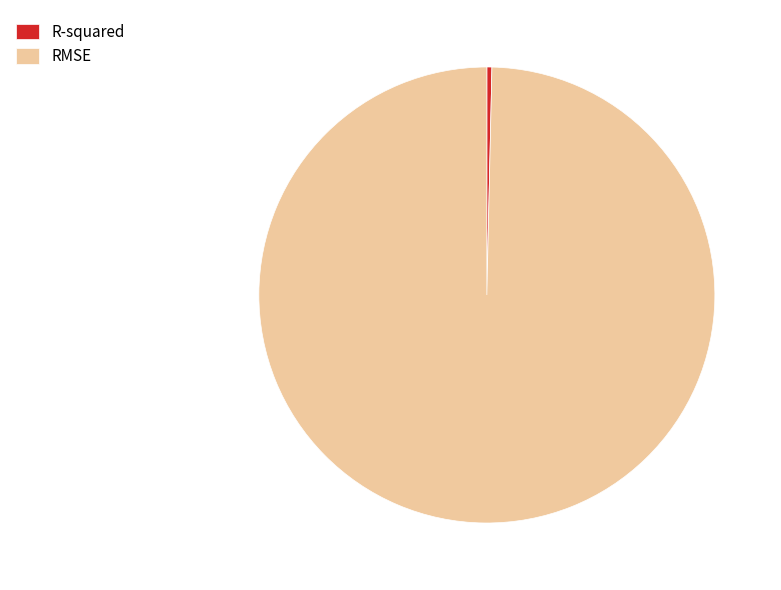

Rank the categories by value from highest to lowest.

RMSE, R-squared